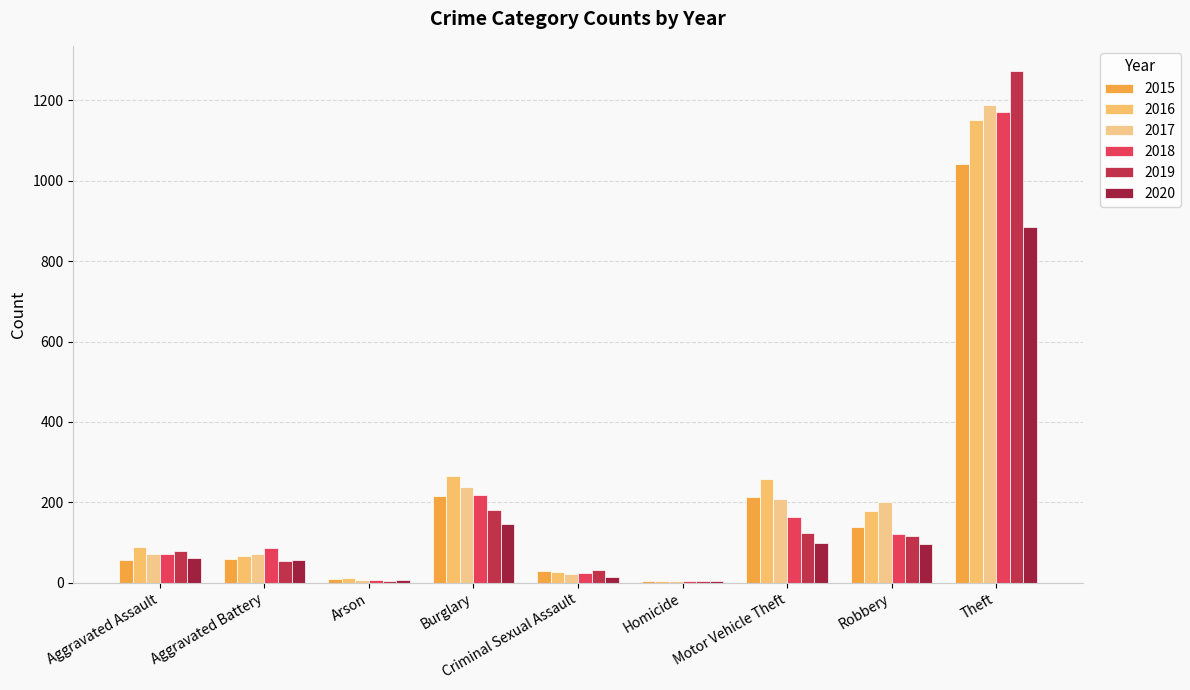

What is the average value of the 2017 series?

223